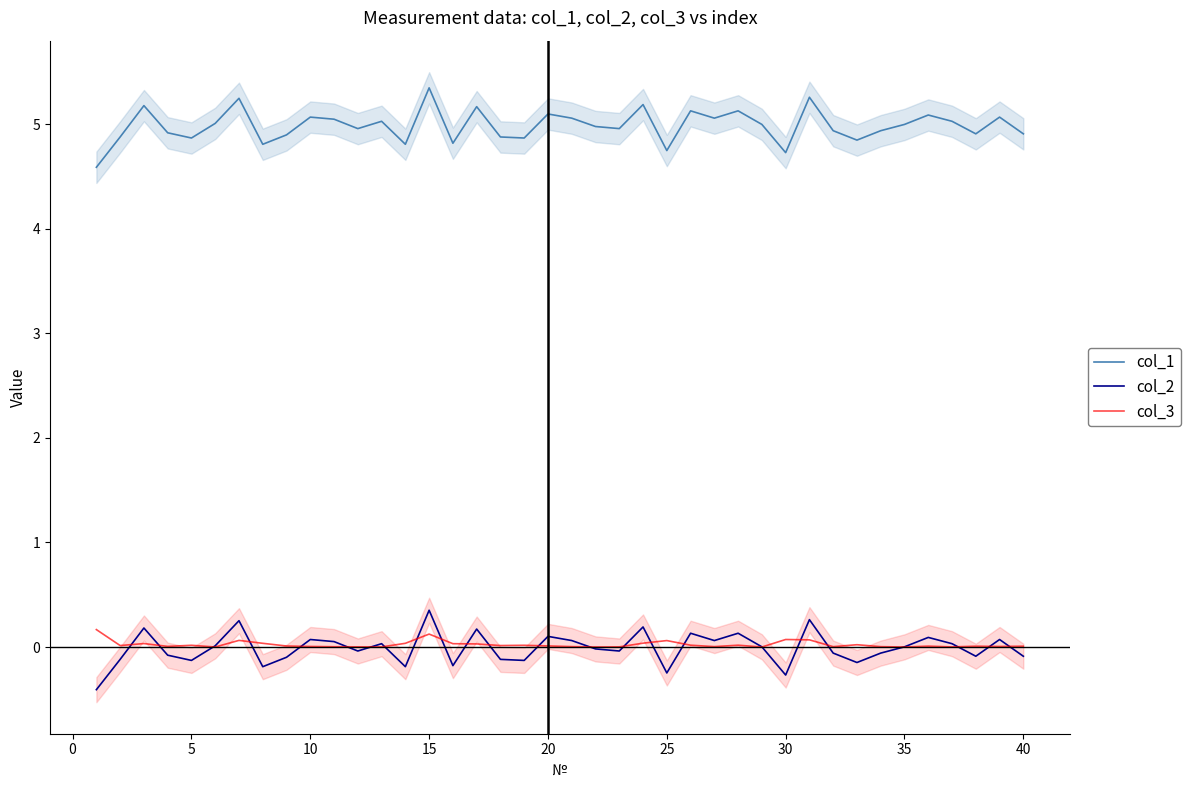

True or false: col_2 has a value of -0.2 at 25.

True